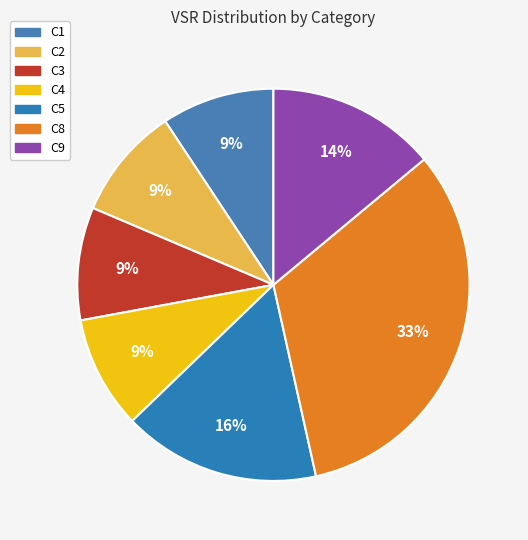

What is the largest slice in the pie chart?

C8